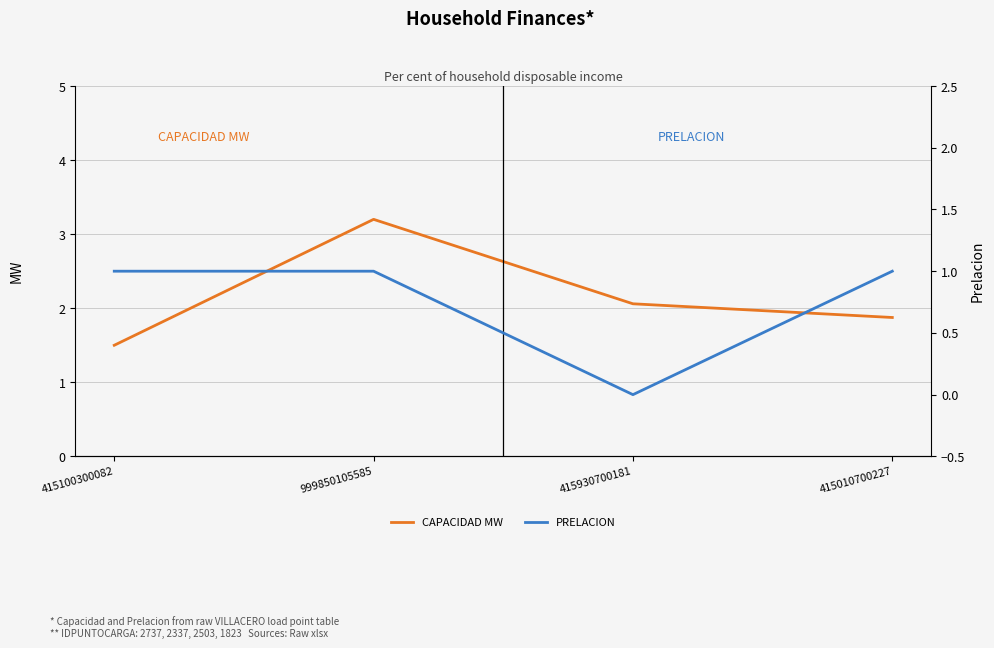

What is the value of the CAPACIDAD MW point at the 2nd from the left?

3.2